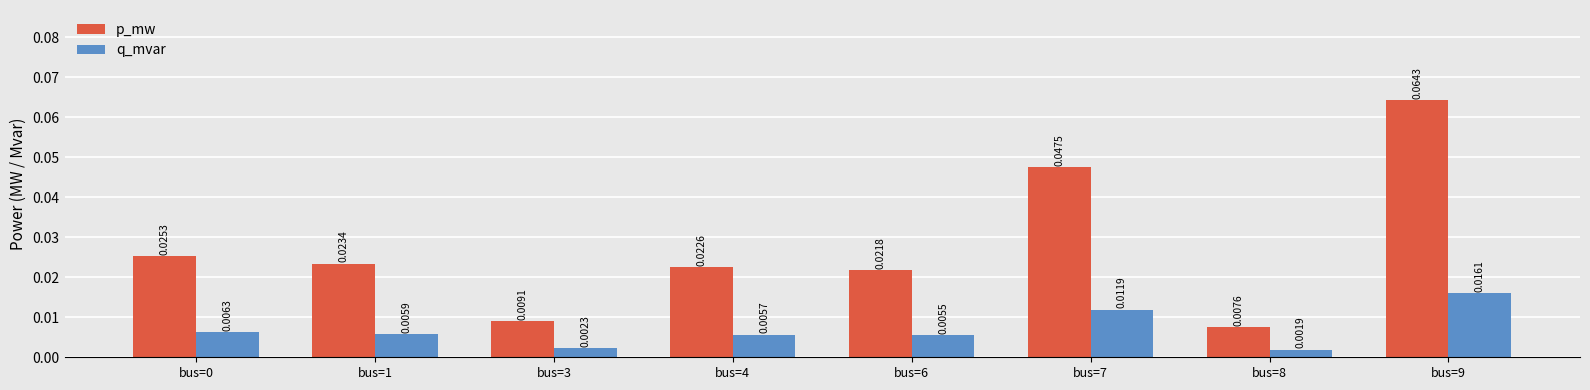

Which series has the largest range (max minus min)?

p_mw